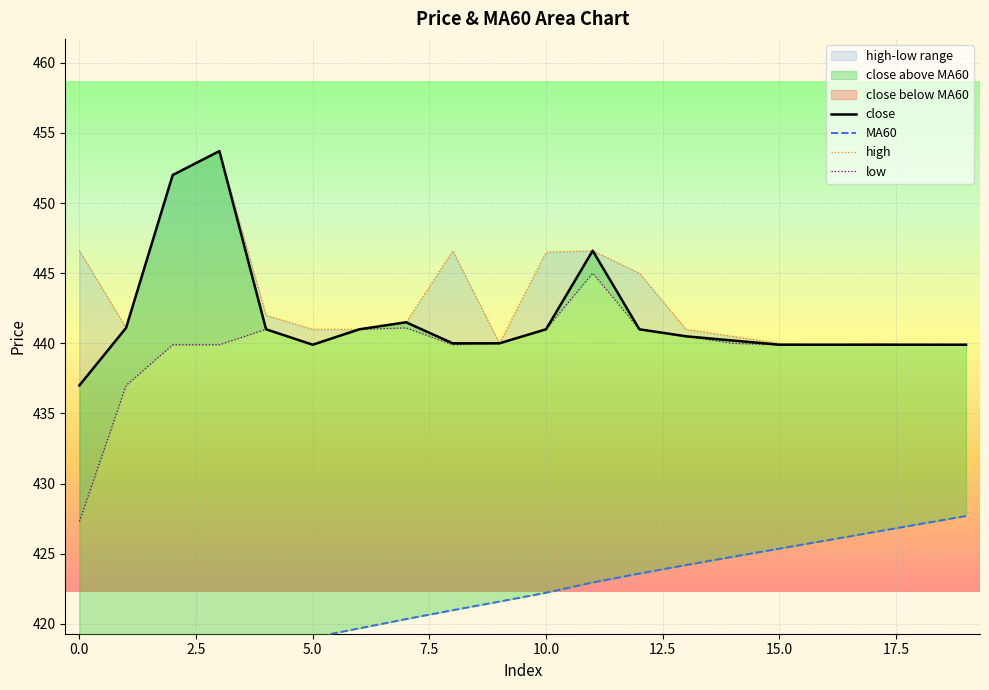

Where is MA60 nearest to the value 421?

8